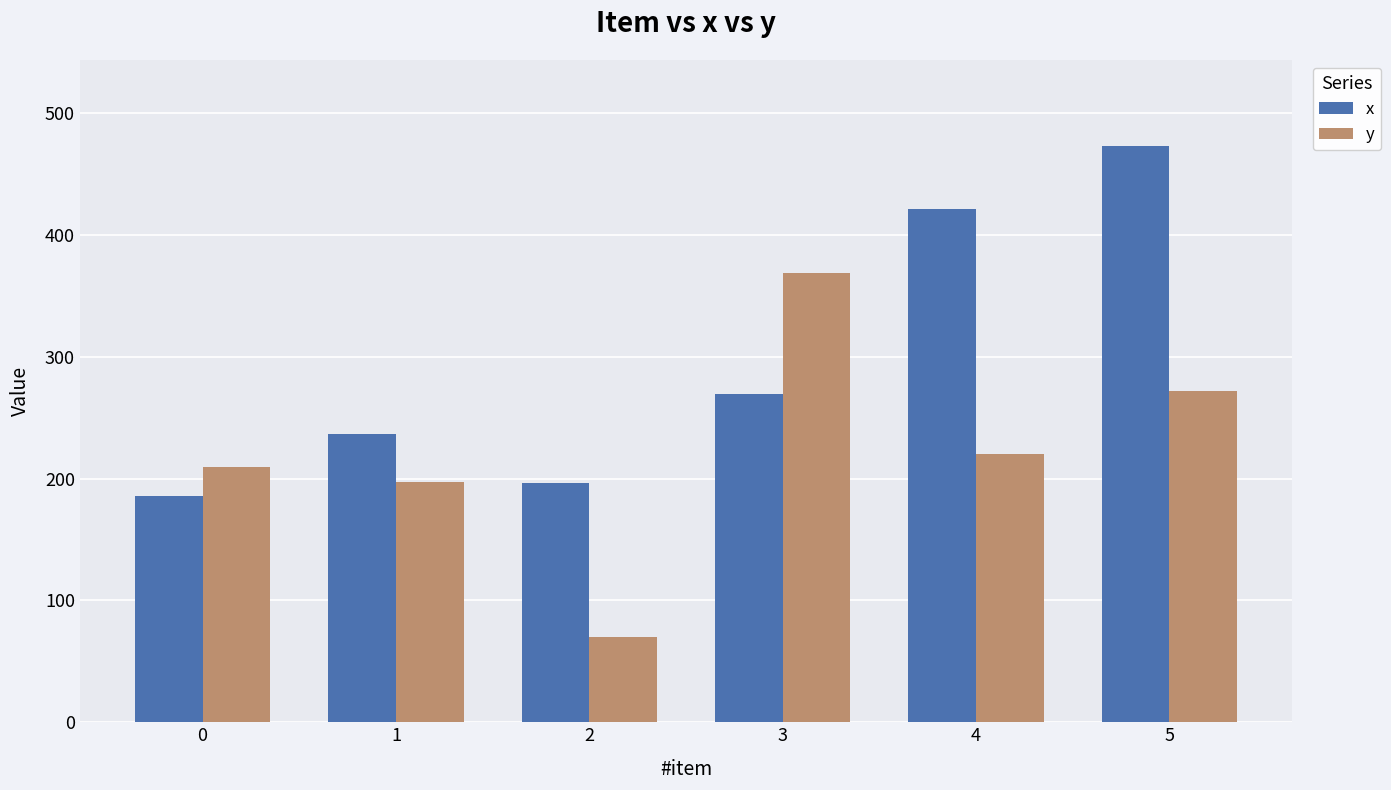

List the series in order of their peak value, lowest first.

y, x